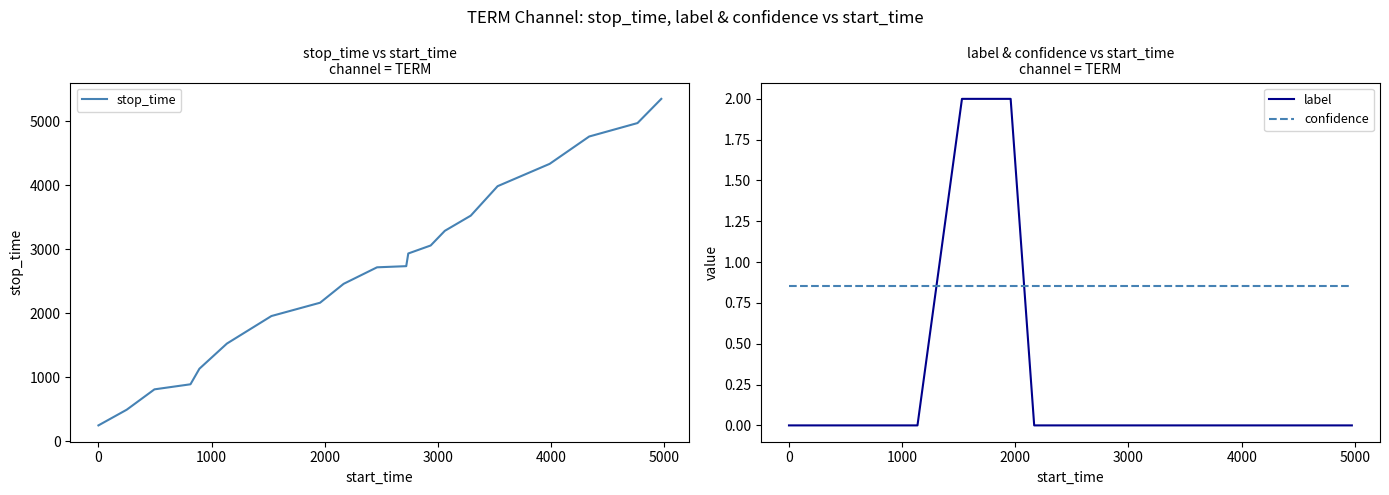

What is the highest value of the label series?

2.0